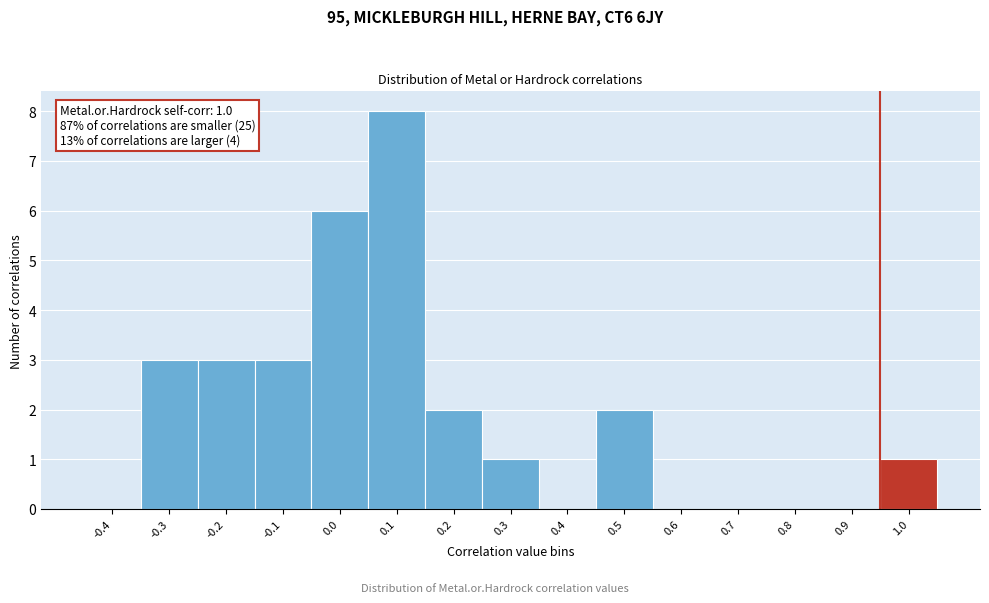

Reading right to left, extract all data points from this chart.

1.0=1	0.9=0	0.8=0	0.7=0	0.6=0	0.5=2	0.4=0	0.3=1	0.2=2	0.1=8	0.0=6	-0.1=3	-0.2=3	-0.3=3	-0.4=0